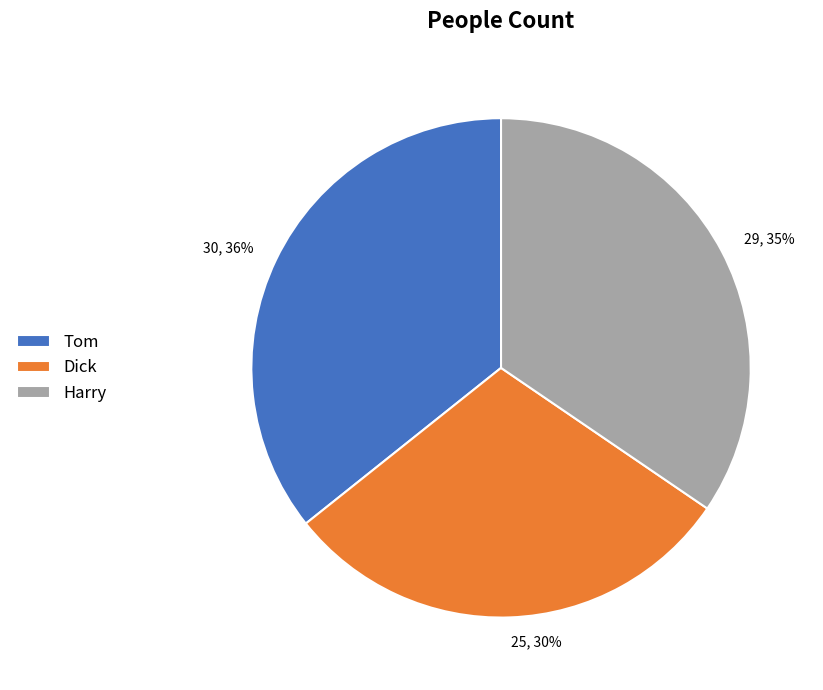

Which category has the smallest portion of the pie?

Dick